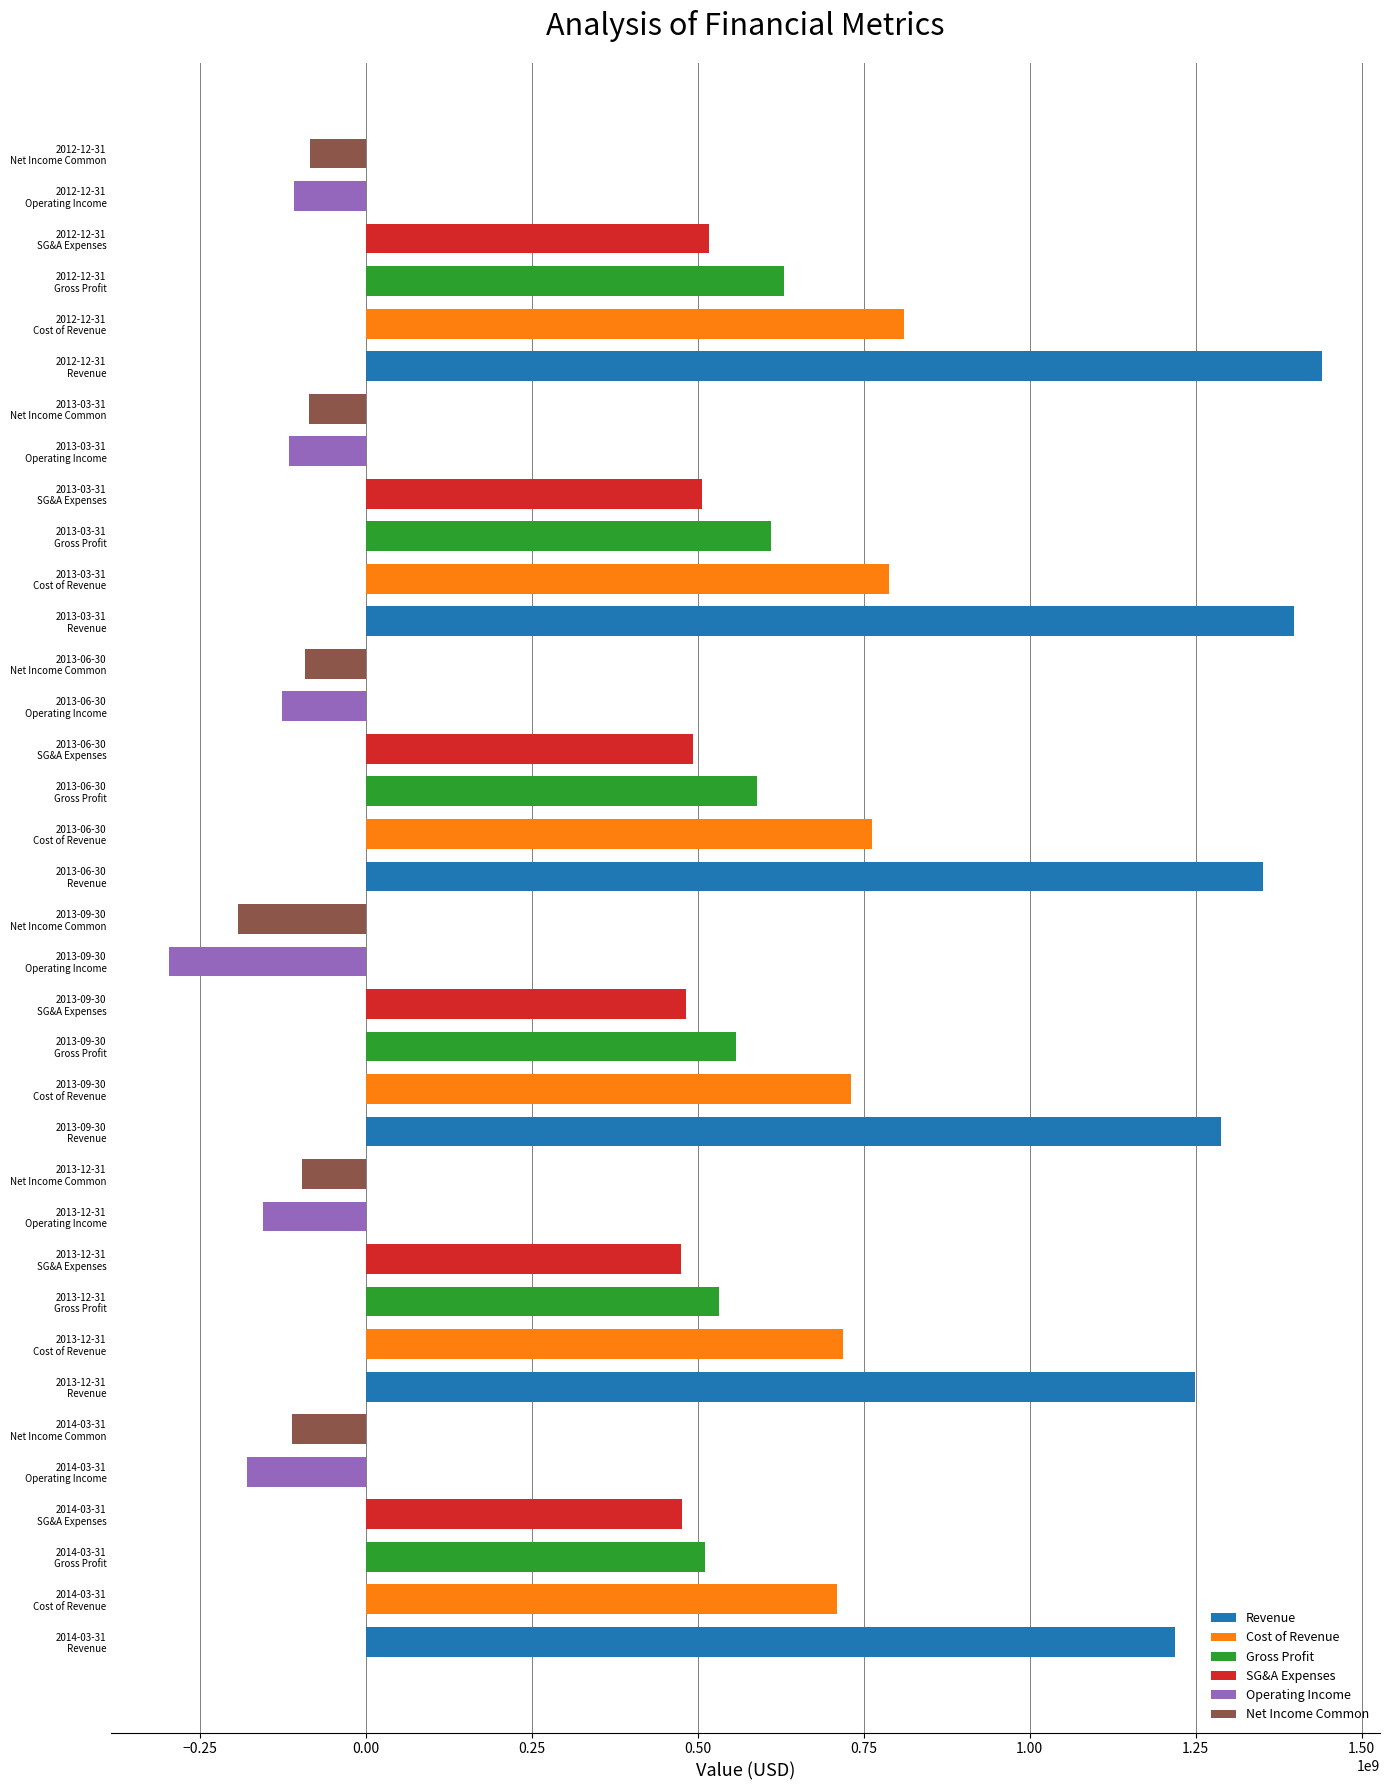

What is the maximum value shown in the chart?

1440836000